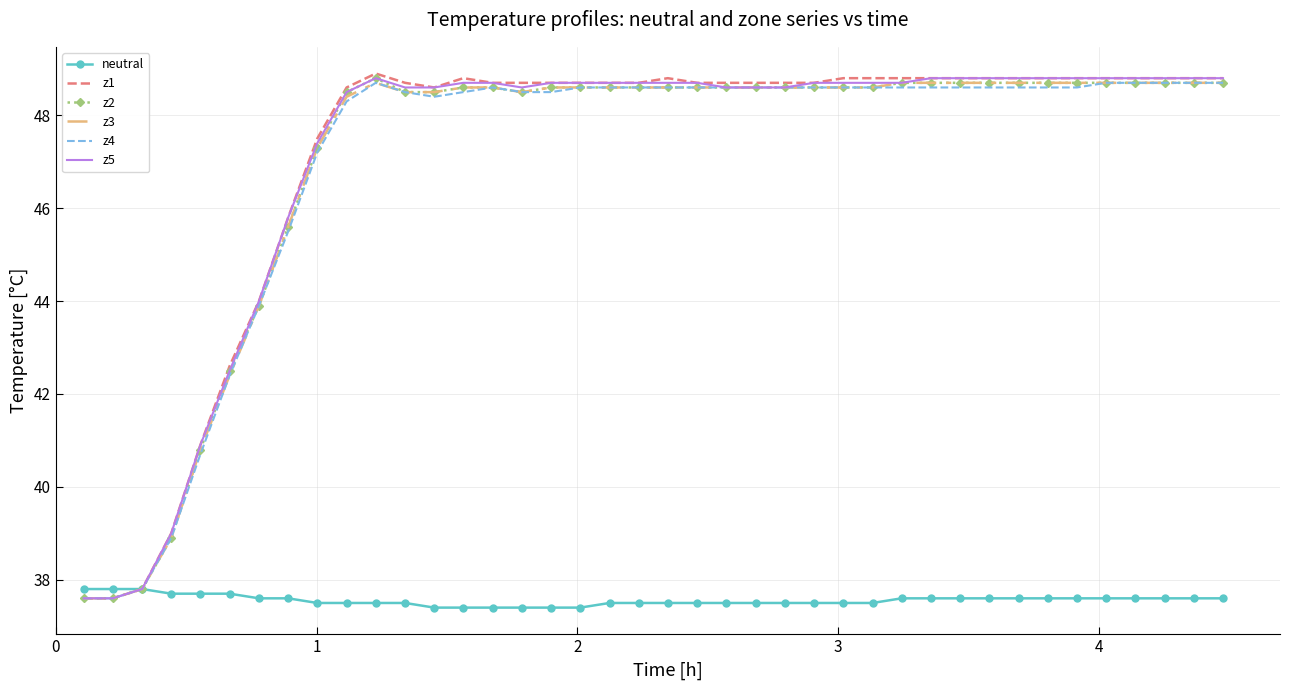

What is the highest value of the z2 series?

48.8